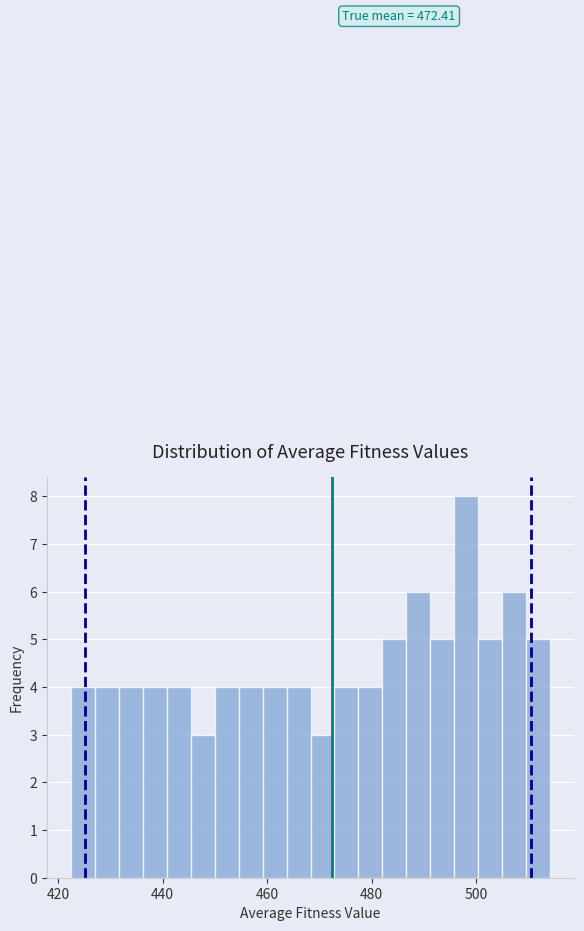

Read against the x-axis, roughly where is the centre of the tallest bar?

498